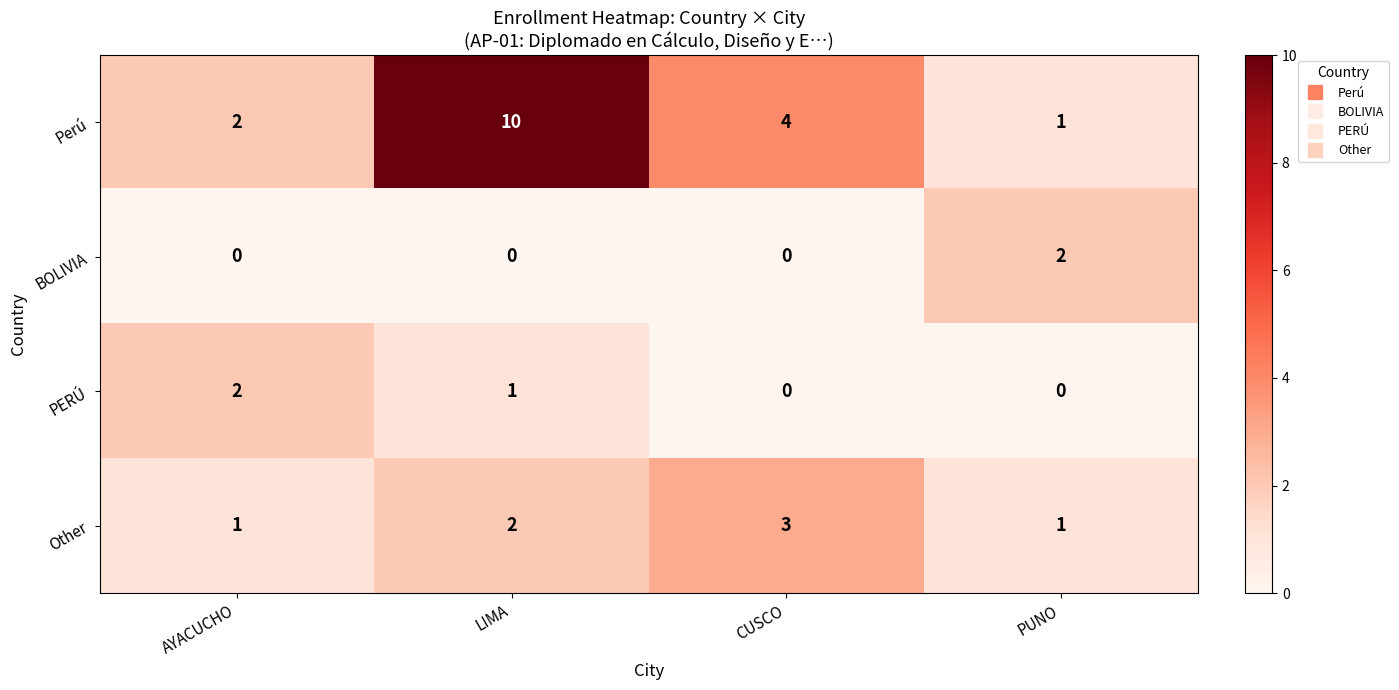

What is the spread (max minus min) of values at LIMA?

10